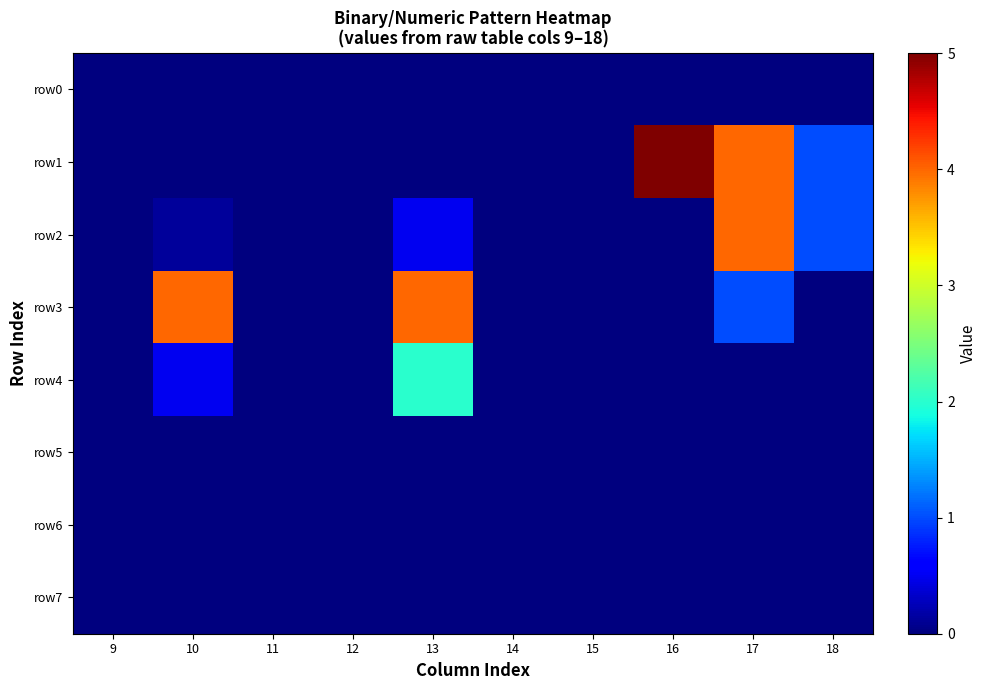

Which series has the largest total across all categories?

row1